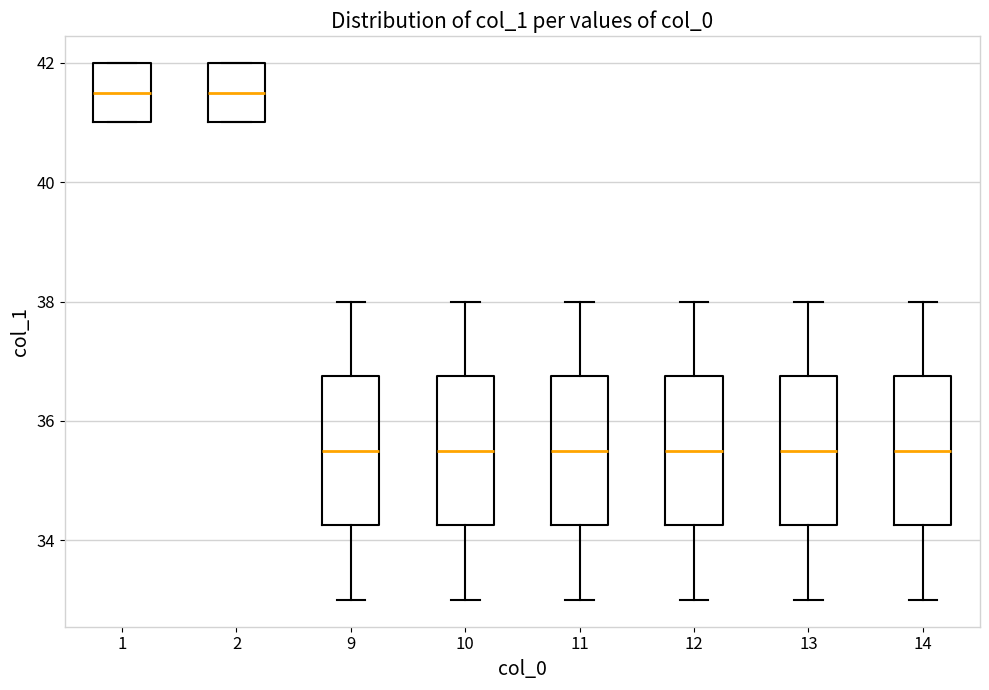

Reading left to right, transcribe this box plot: for each box, give where its median line is, the range the box spans, and where its two whiskers end, as read against the y-axis. The values are not printed on the chart, so give them approximately, as read against the axis.

1: median 41.6, box 41.0 to 42.0, whiskers 41.0 to 42.0
2: median 41.6, box 41.0 to 42.0, whiskers 41.0 to 42.0
9: median 35.6, box 34.2 to 36.8, whiskers 33.0 to 38.0
10: median 35.6, box 34.2 to 36.8, whiskers 33.0 to 38.0
11: median 35.6, box 34.2 to 36.8, whiskers 33.0 to 38.0
12: median 35.6, box 34.2 to 36.8, whiskers 33.0 to 38.0
13: median 35.6, box 34.2 to 36.8, whiskers 33.0 to 38.0
14: median 35.6, box 34.2 to 36.8, whiskers 33.0 to 38.0